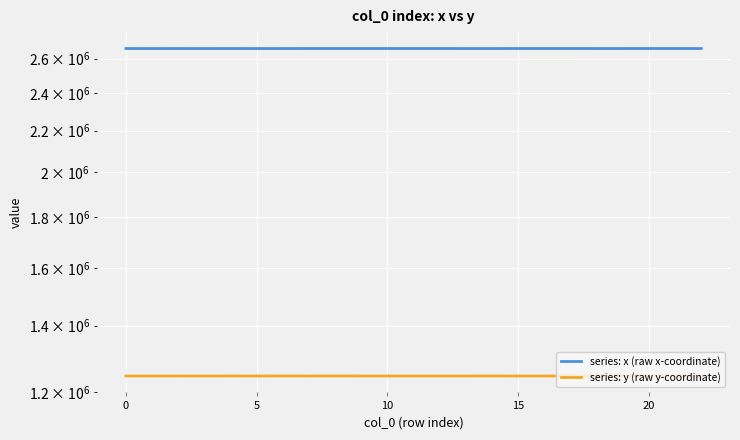

What is the total value across all series at 19?

3907465.1